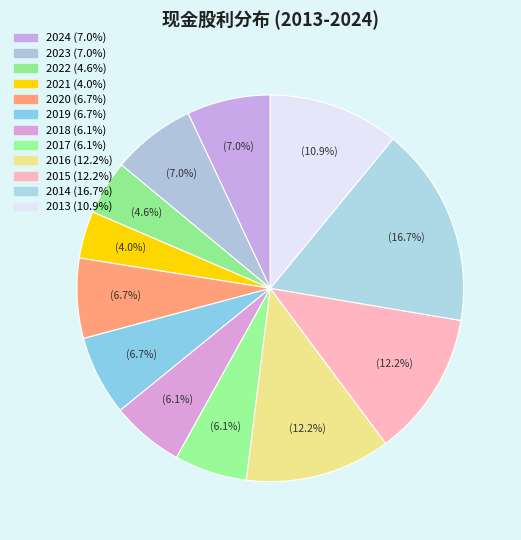

To the nearest percent, what is the average slice percentage?

8%